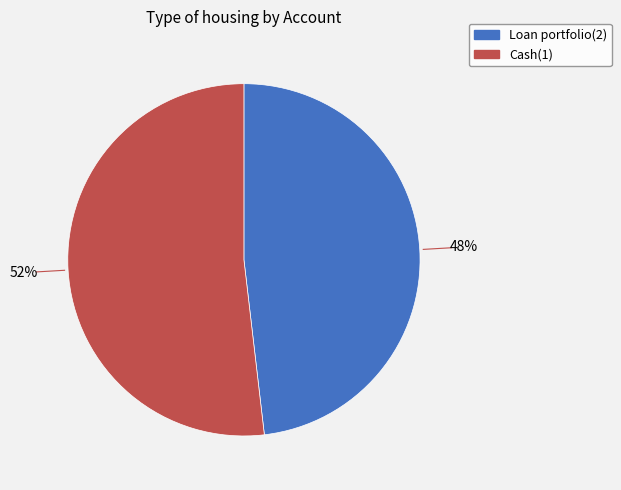

Combined, do Cash(1) and Loan portfolio(2) account for over 50%?

Yes